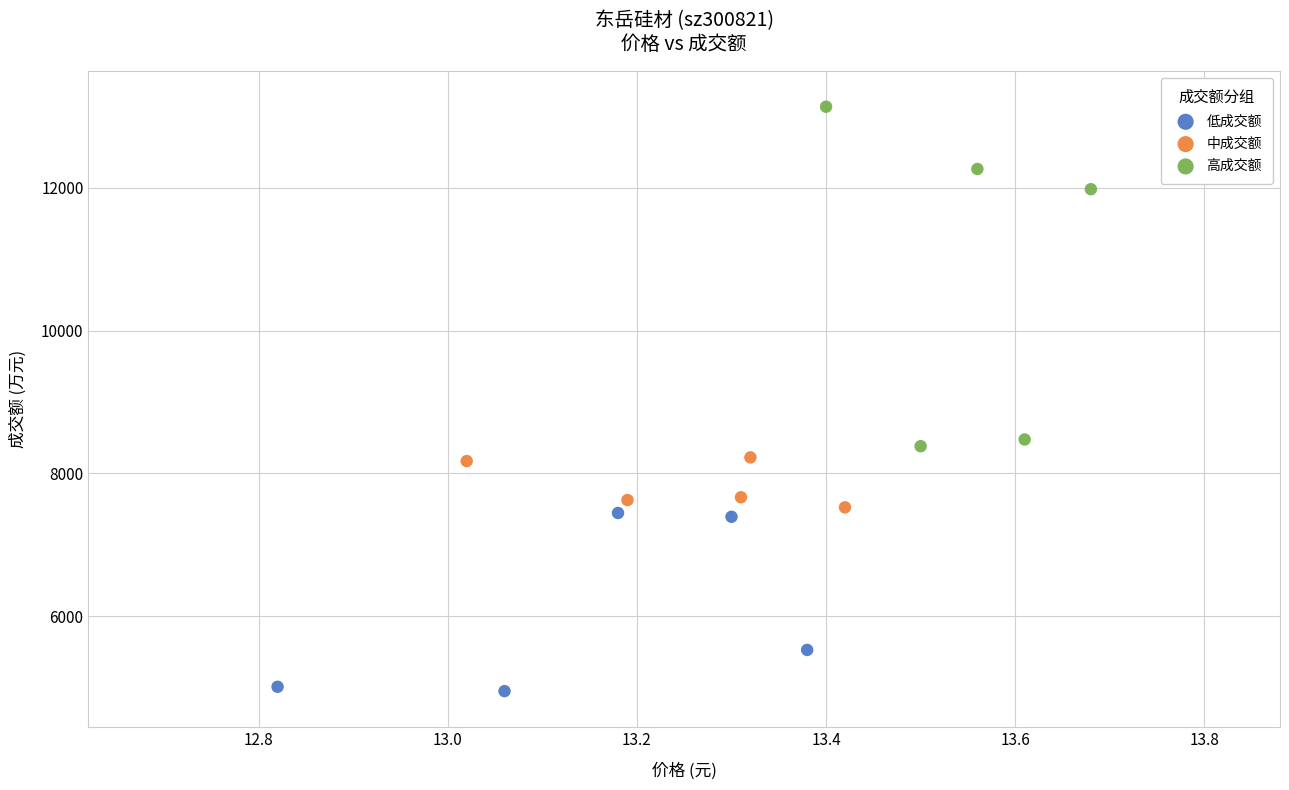

Which series has the largest Y range (max minus min)?

高成交额